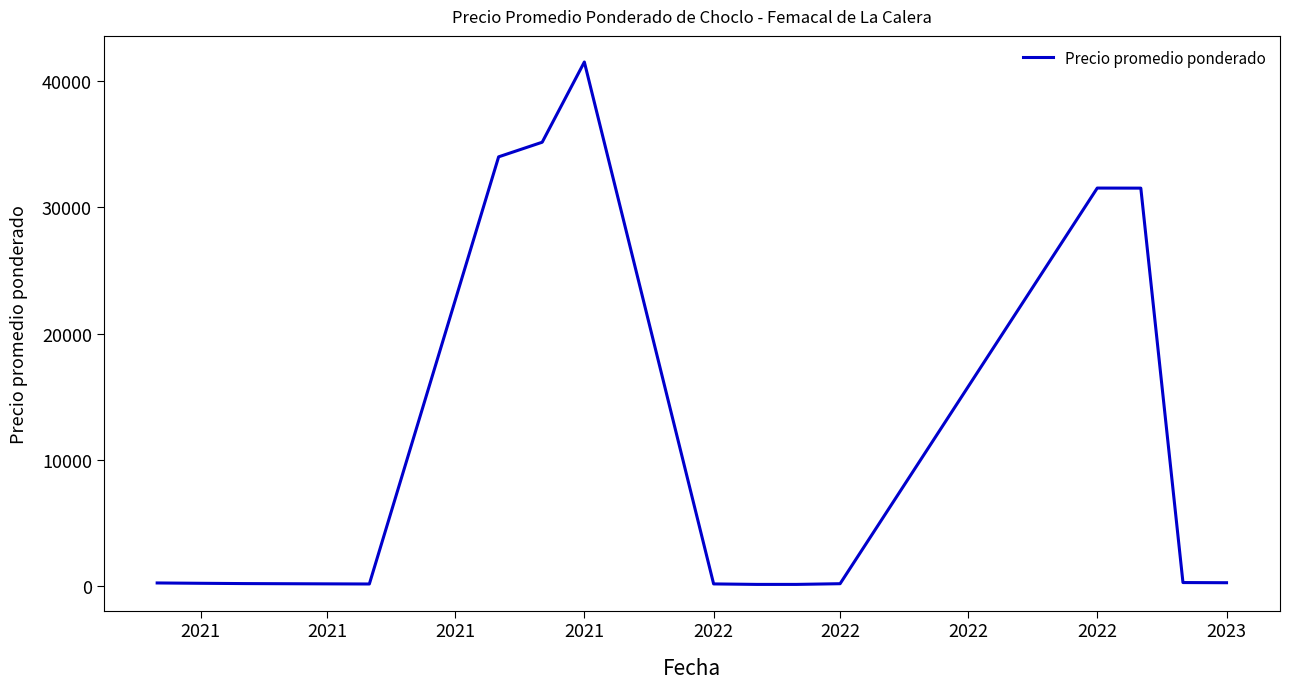

What is the greatest value displayed?

41505.0